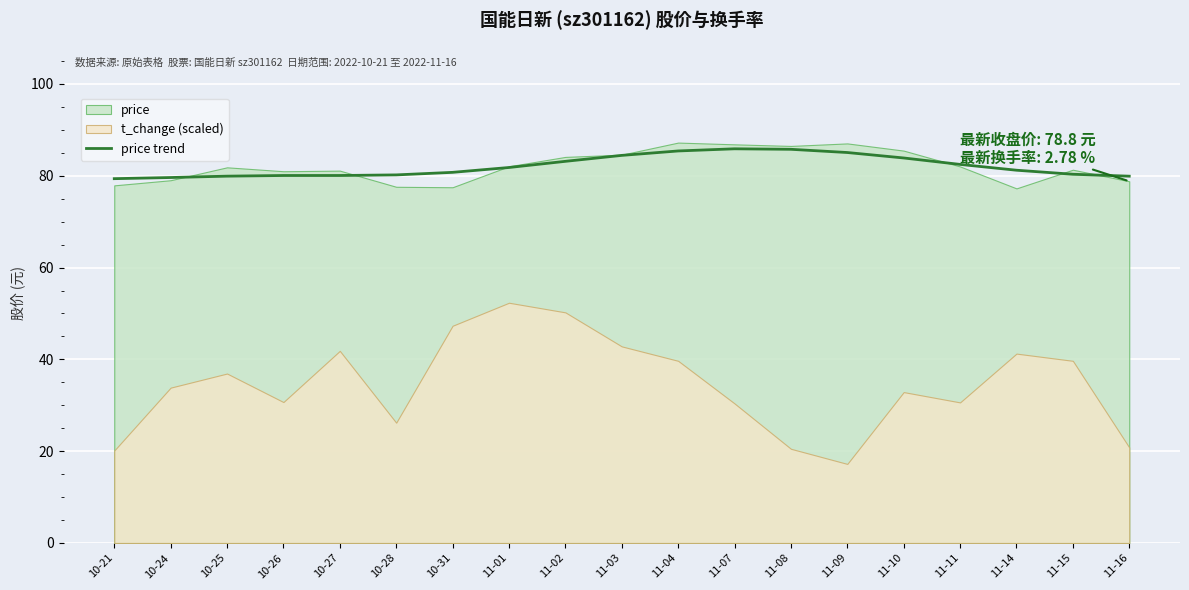

Is it true that the value at 11-08 is 125.0?

False